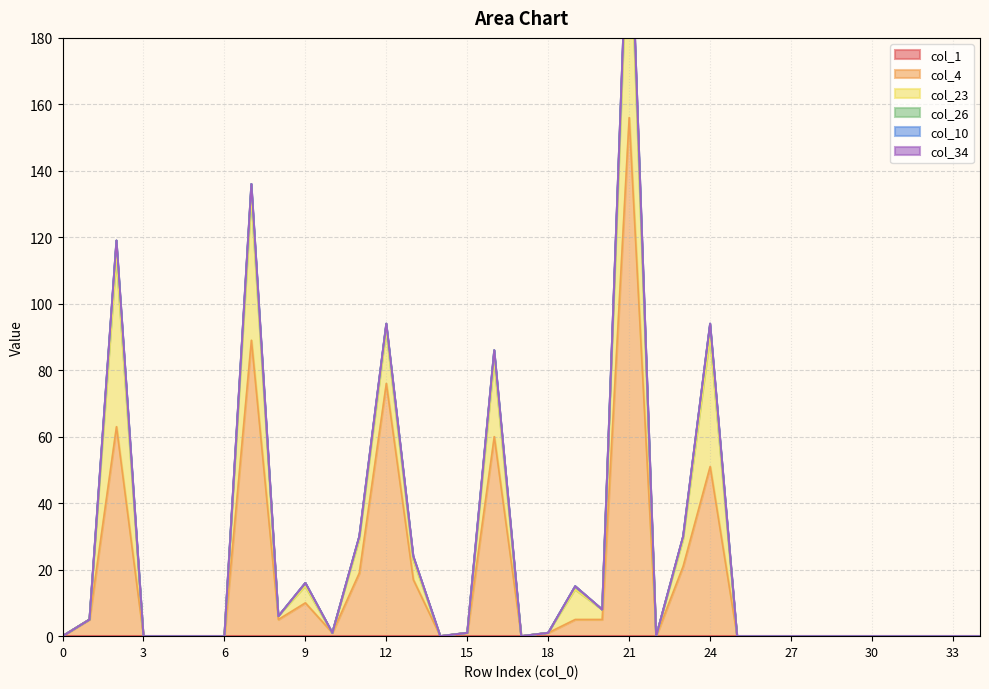

At which category is the sum across all series the highest?

21